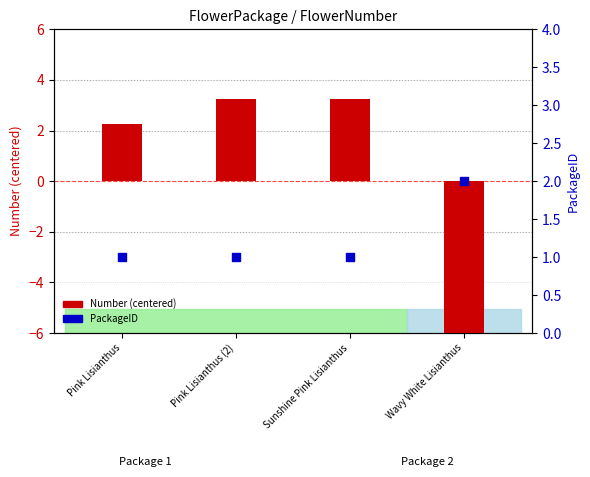

Which series has the widest spread of Y values?

Number (centered)